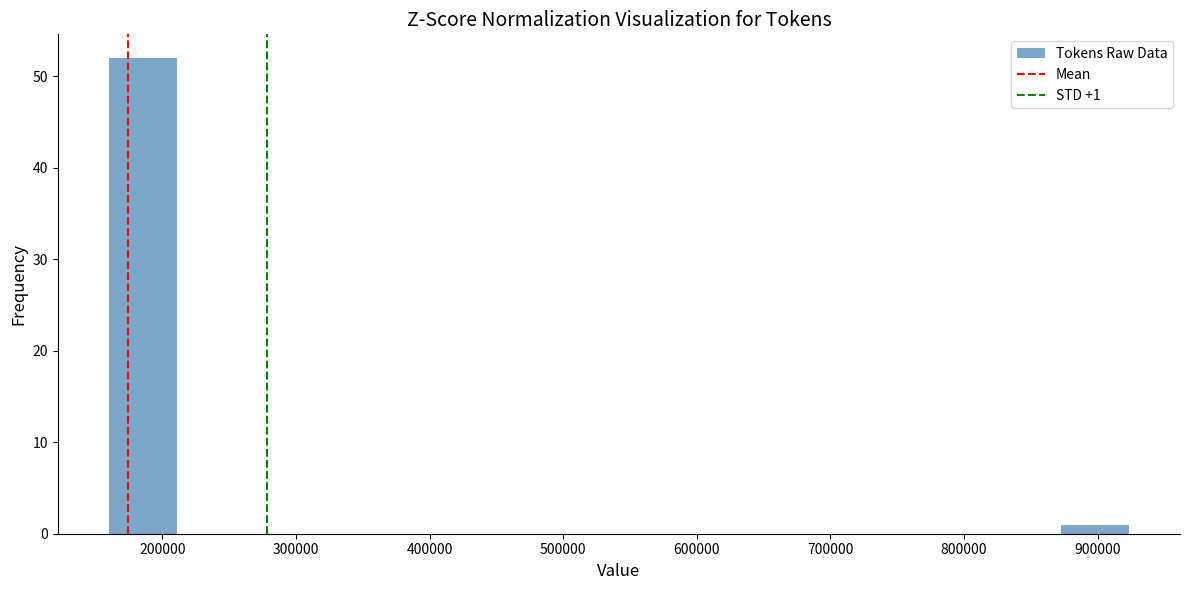

Over which range of the x-axis is the bar tallest?

160000 to 210000